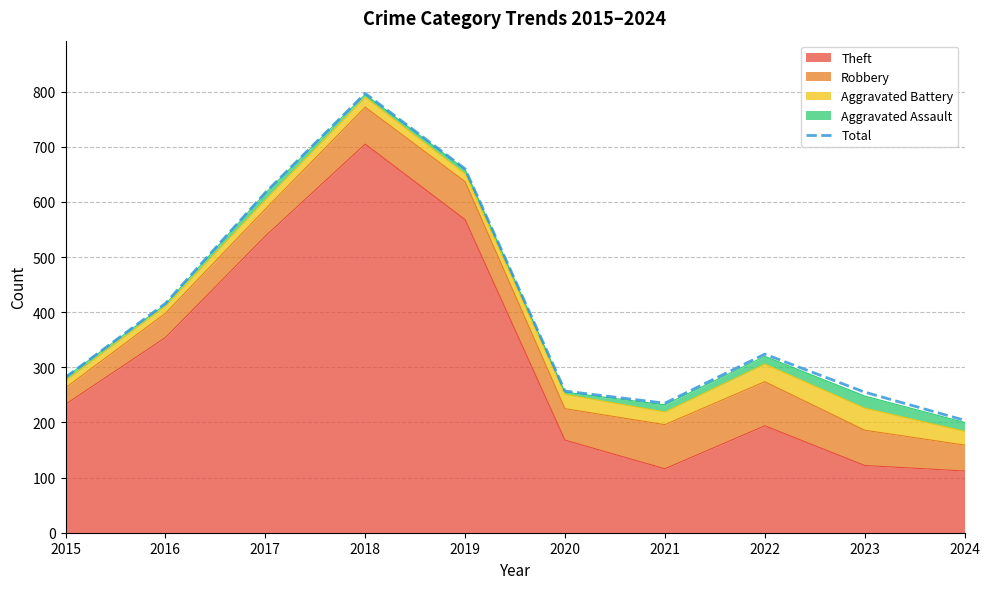

What is the smallest value displayed?

204